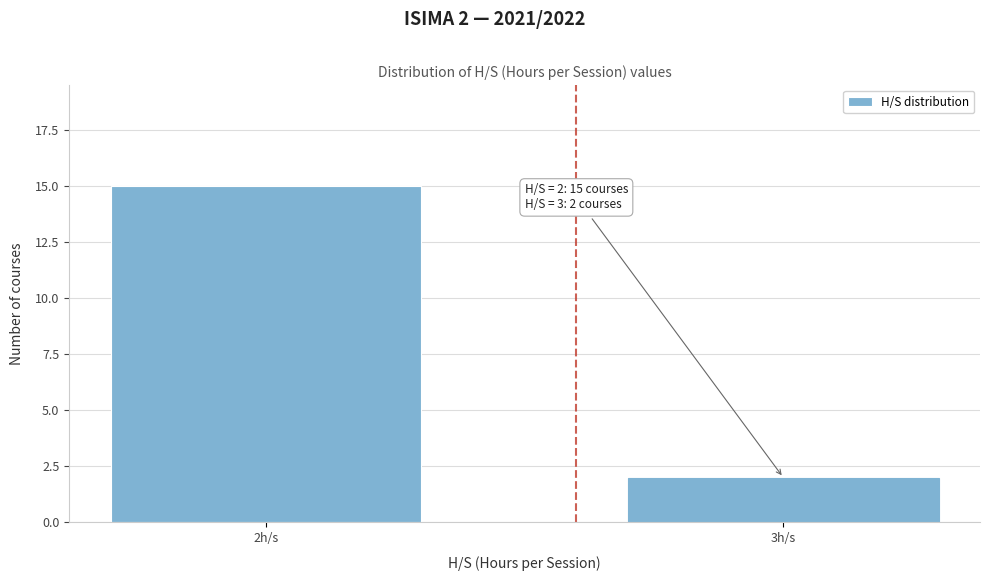

Reading left to right, transcribe all the data shown in this chart.

15	2